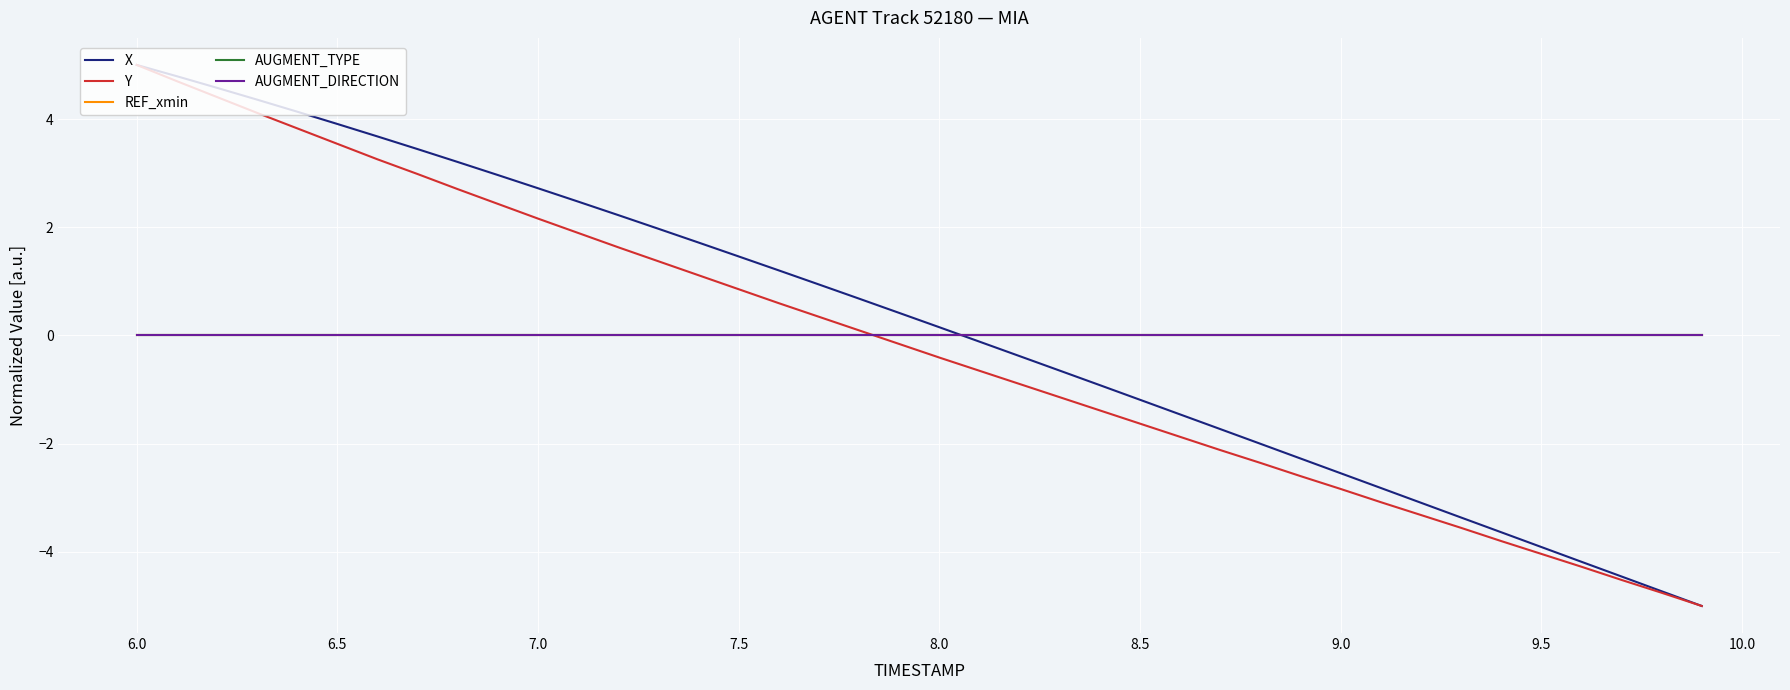

What is the value of the Y point at the 16th from the left?

0.9